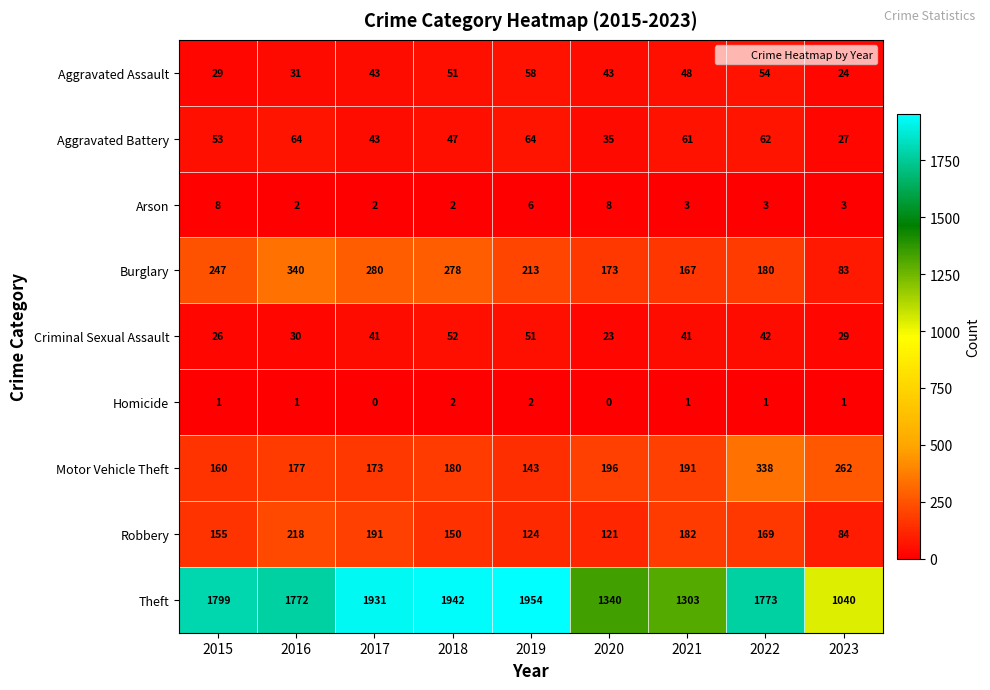

What is the sum of the Burglary values at 2023 and 2022?

263